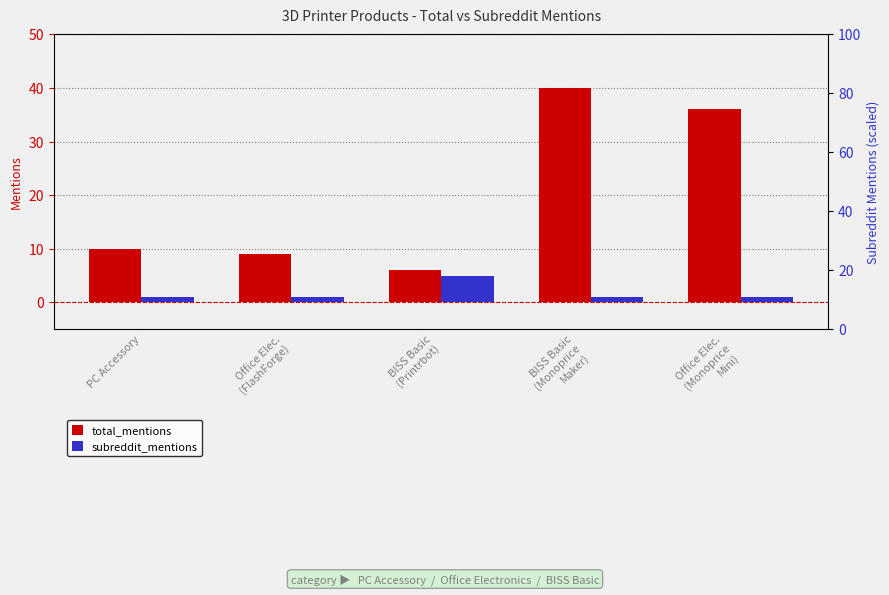

Is it true that total_mentions equals 6 at BISS Basic
(Printrbot)?

True